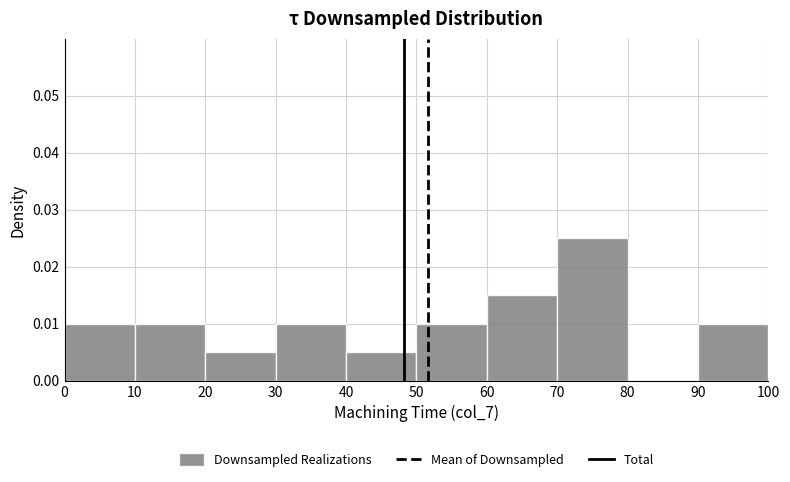

What is the height of the bar covering 60 to 70 on the x-axis? The values are not printed on the chart, so give them approximately, as read against the axis.

0.015